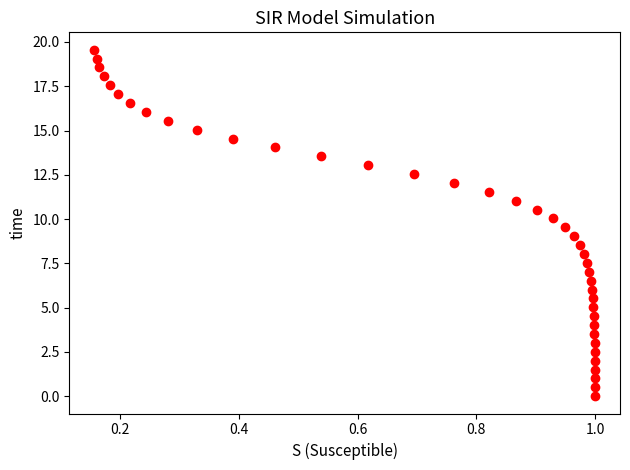

What is the range of X values (max minus min)?

0.8